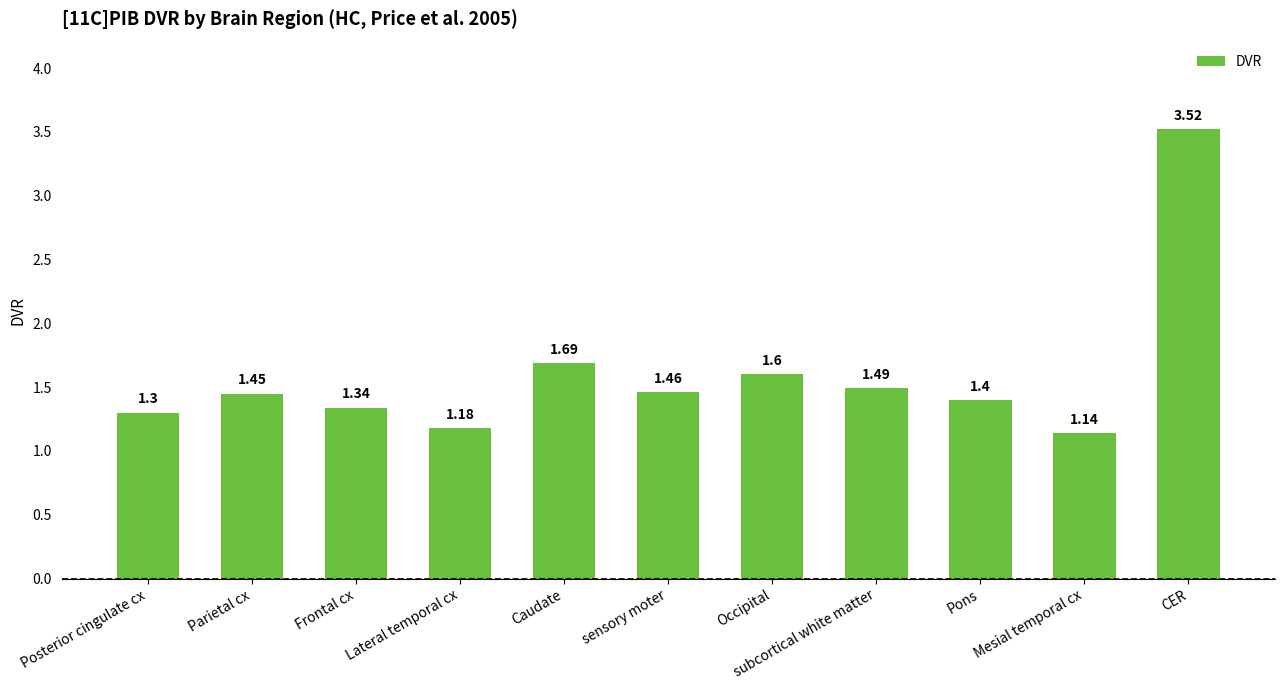

Between Posterior cingulate cx and subcortical white matter, which is larger?

subcortical white matter